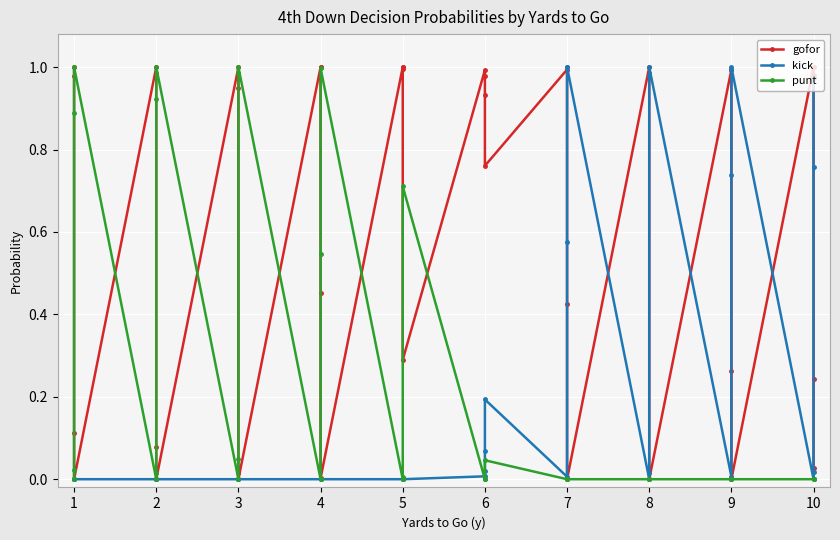

Reading left to right, transcribe all the data shown in this chart.

gofor: 1.0	1.0	0.1	0.0	1.0	1.0	0.1	0.0	1.0	0.9	0.0	0.0	1.0	1.0	0.5	0.0	1.0	1.0	1.0	0.3	1.0	1.0	0.9	0.8	1.0	0.4	0.0	0.0	1.0	1.0	0.0	0.0	1.0	0.3	0.0	0.0	1.0	1.0	0.2	0.0
kick: 0.0	0.0	0.0	0.0	0.0	0.0	0.0	0.0	0.0	0.0	0.0	0.0	0.0	0.0	0.0	0.0	0.0	0.0	0.0	0.0	0.0	0.0	0.1	0.2	0.0	0.6	1.0	1.0	0.0	0.0	1.0	1.0	0.0	0.7	1.0	1.0	0.0	0.0	0.8	1.0
punt: 0.0	0.0	0.9	1.0	0.0	0.0	0.9	1.0	0.0	0.1	1.0	1.0	0.0	0.0	0.5	1.0	0.0	0.0	0.0	0.7	0.0	0.0	0.0	0.0	0.0	0.0	0.0	0.0	0.0	0.0	0.0	0.0	0.0	0.0	0.0	0.0	0.0	0.0	0.0	0.0